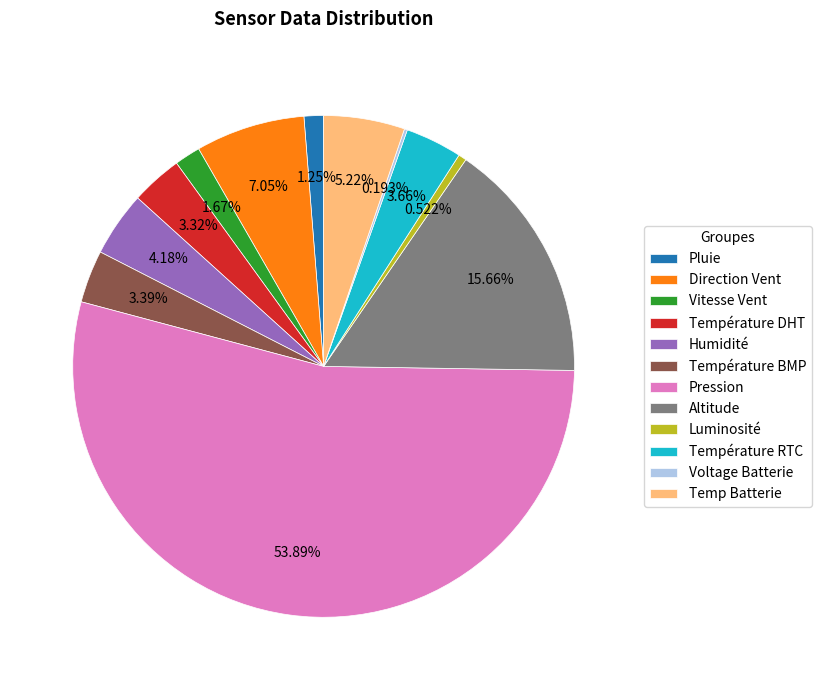

Which slice is the largest?

Pression